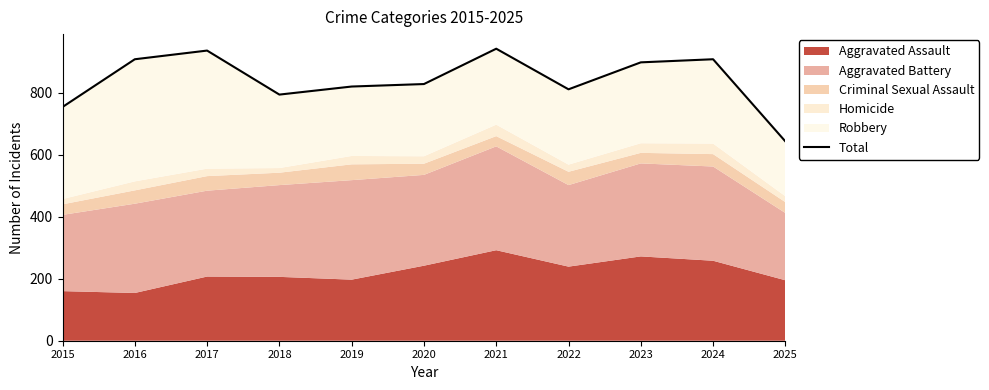

Reading left to right, extract all data points from this chart.

2015=754	2016=908	2017=936	2018=794	2019=820	2020=828	2021=942	2022=811	2023=898	2024=908	2025=643